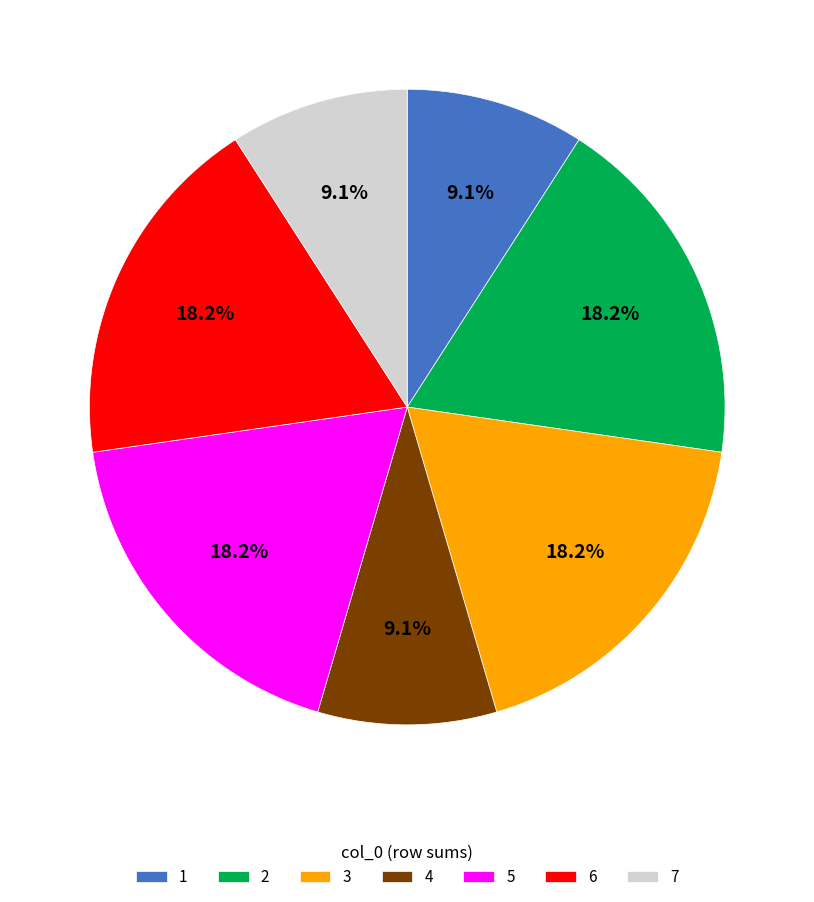

To the nearest percent, what is the difference between the 2 and 3 slice percentages?

0%